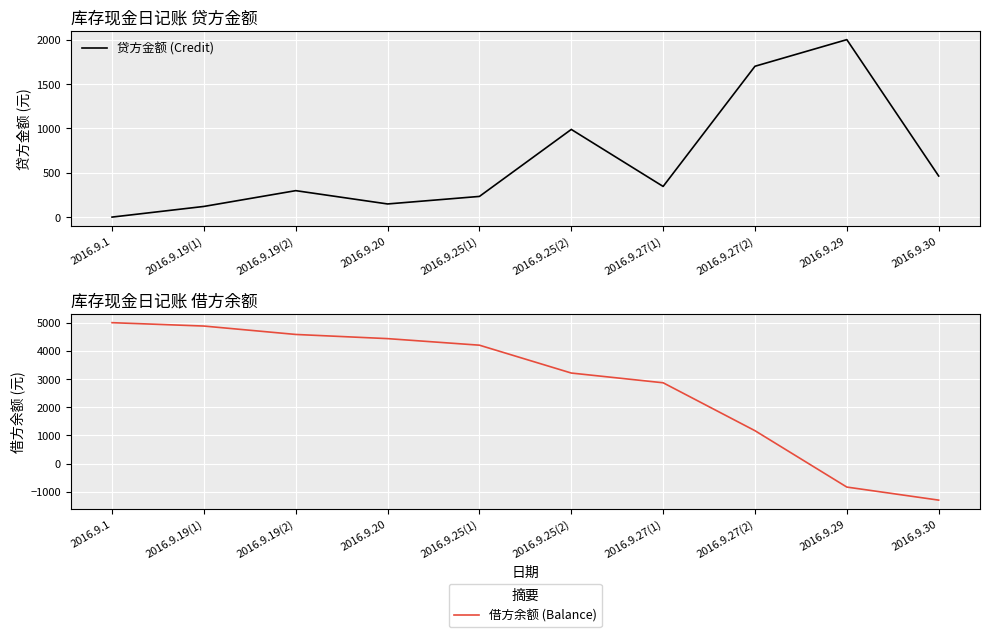

Which series has the largest total across all categories?

借方余额 (Balance)